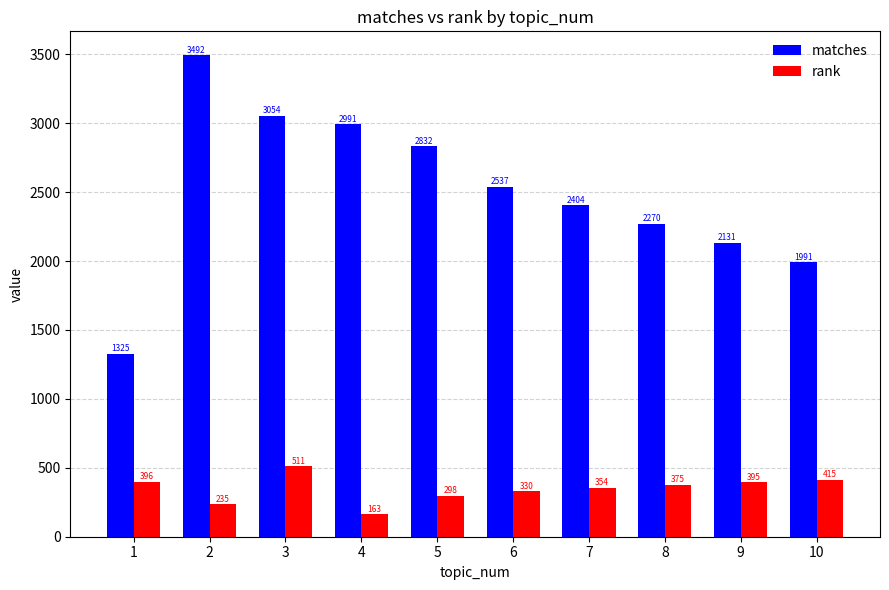

At which category is the sum across all series the highest?

2